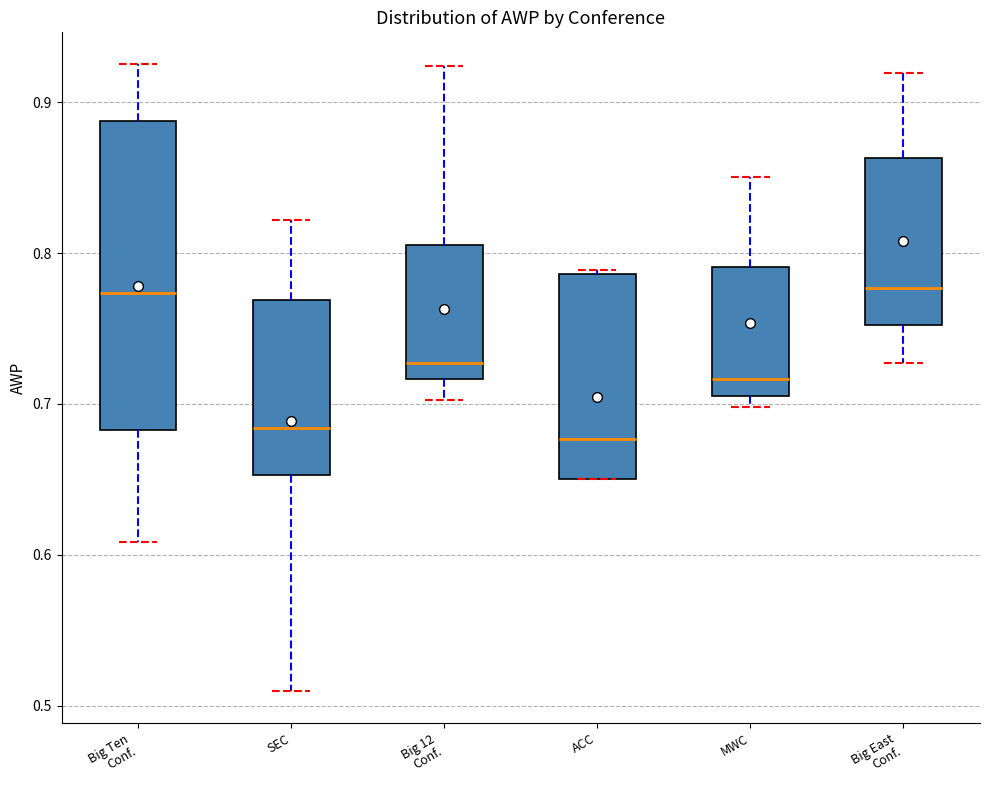

Comparing the boxes themselves (not the whiskers), which one is the tallest?

Big Ten Conf.